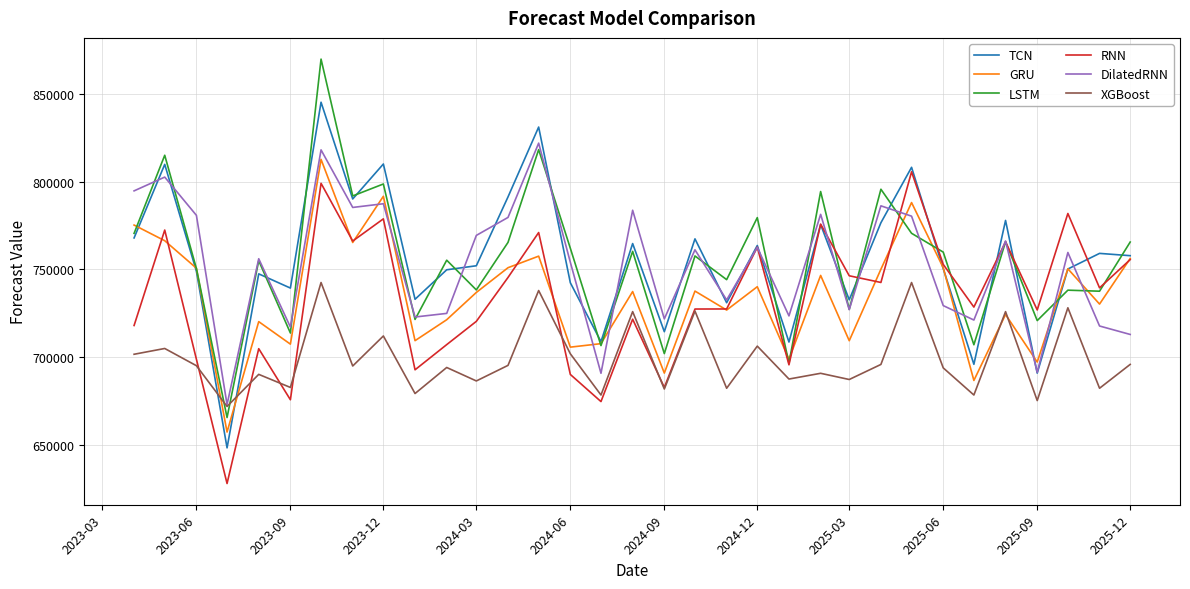

Does the chart display data point markers on the line(s)?

No